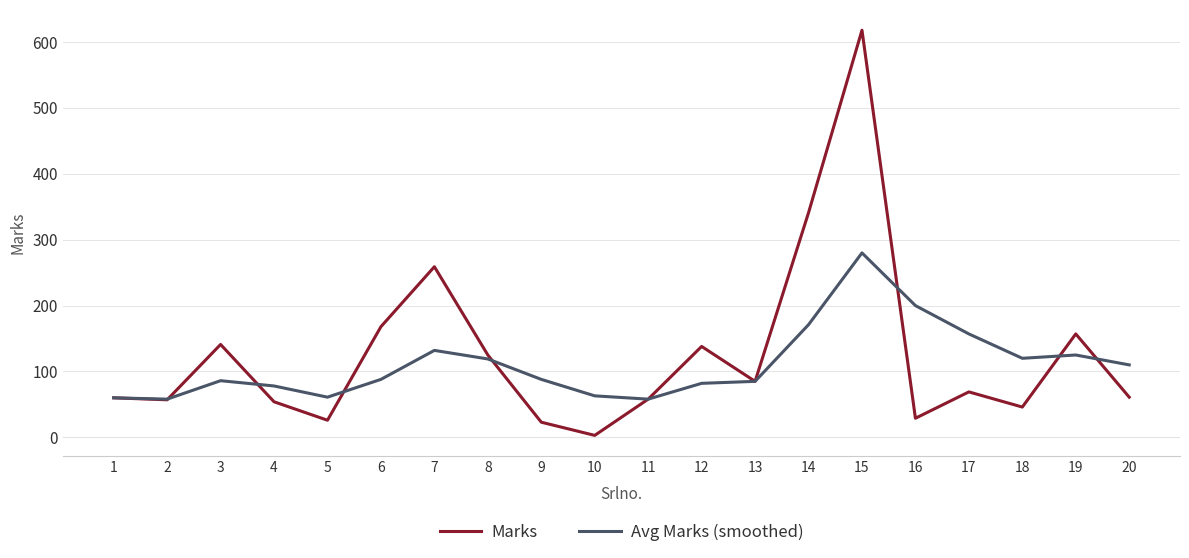

What value does the Avg Marks (smoothed) series have at 13?

85